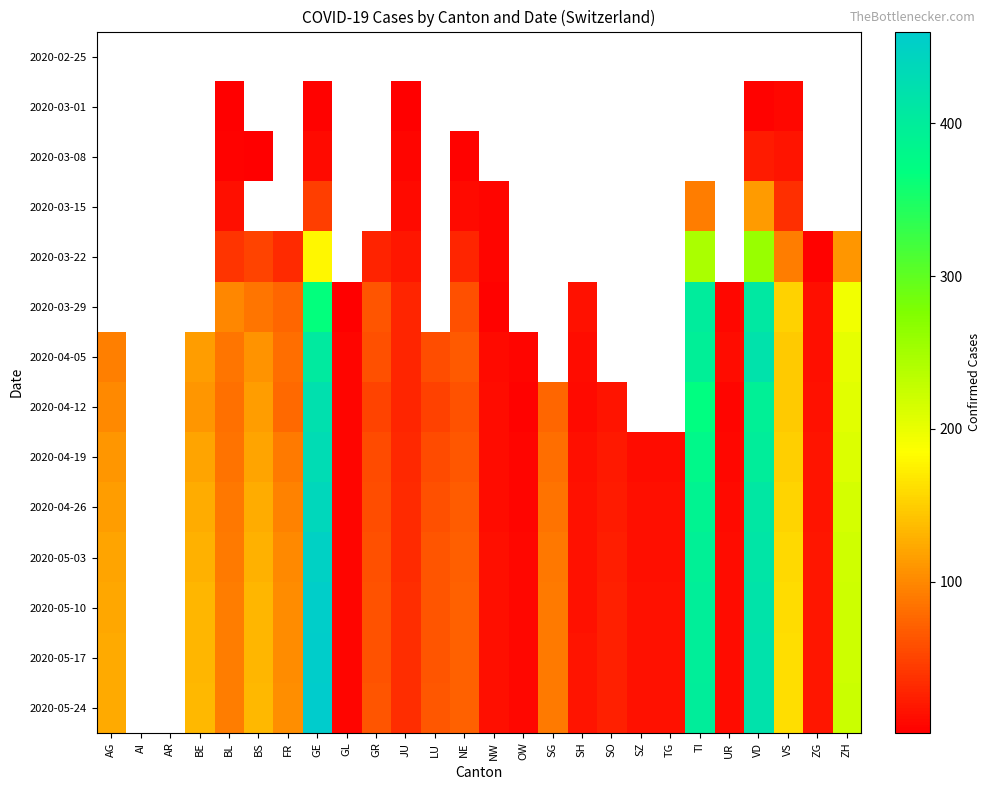

The 2020-03-29 series shows 43.1 at BS. True or false?

False